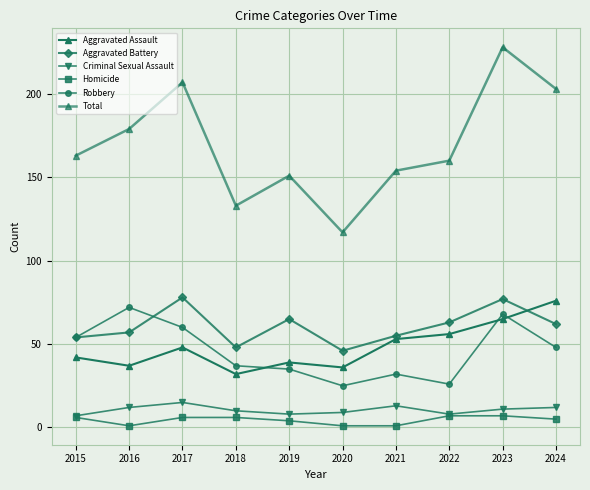

Which series changed the most between 2017 and 2024?

Aggravated Assault